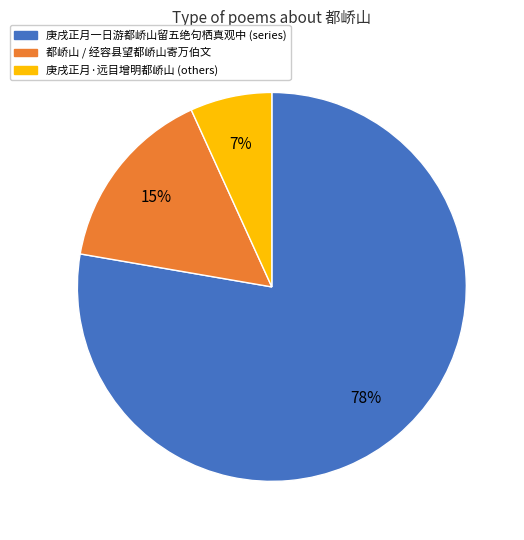

To the nearest percent, what is the average slice percentage?

33%